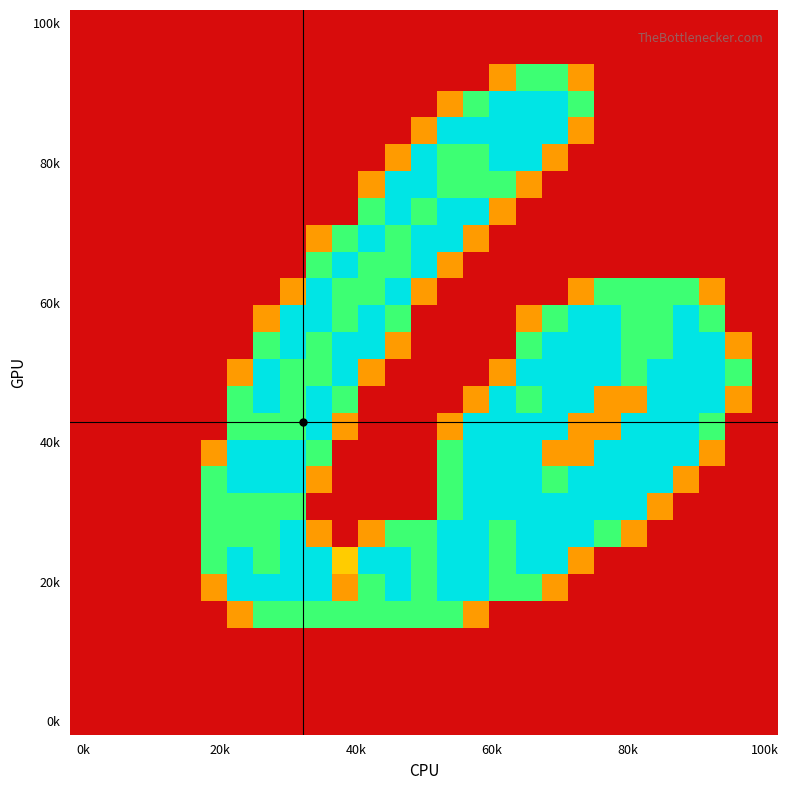

At which category does the chart reach its peak across all series?

16